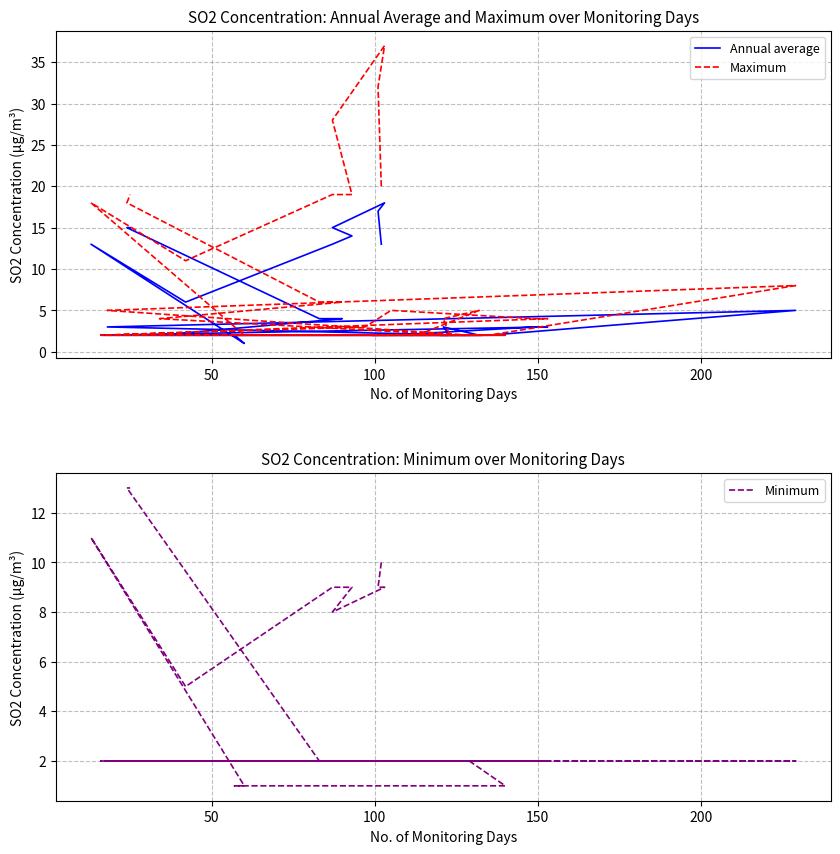

True or false: Maximum and Minimum intersect in this chart.

False